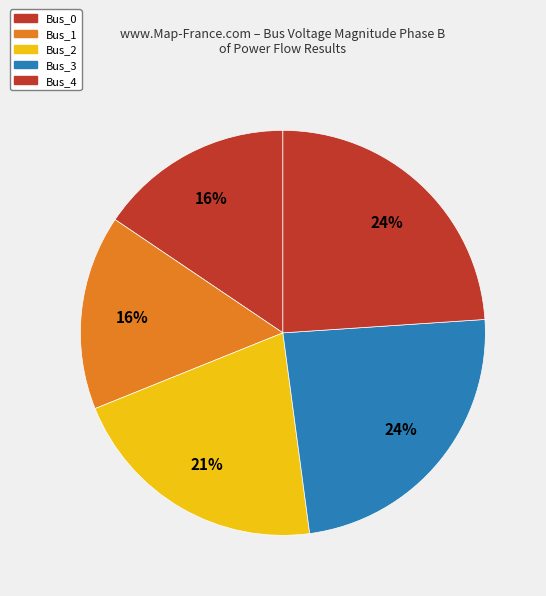

True or false: Bus_3 accounts for 24% of the total.

True